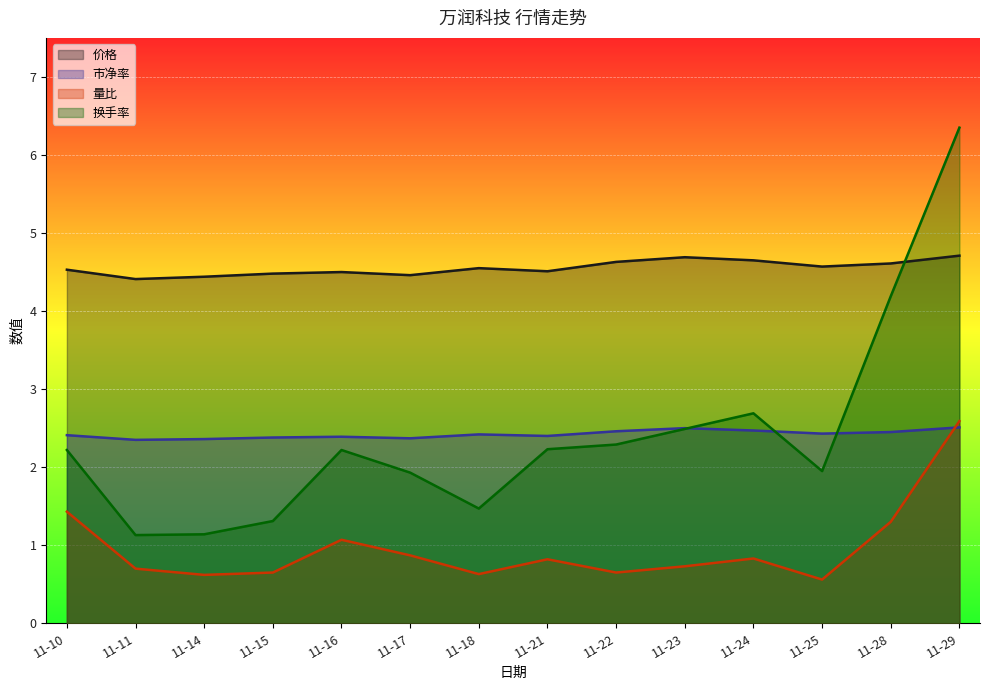

True or false: 换手率 and 量比 intersect in this chart.

False